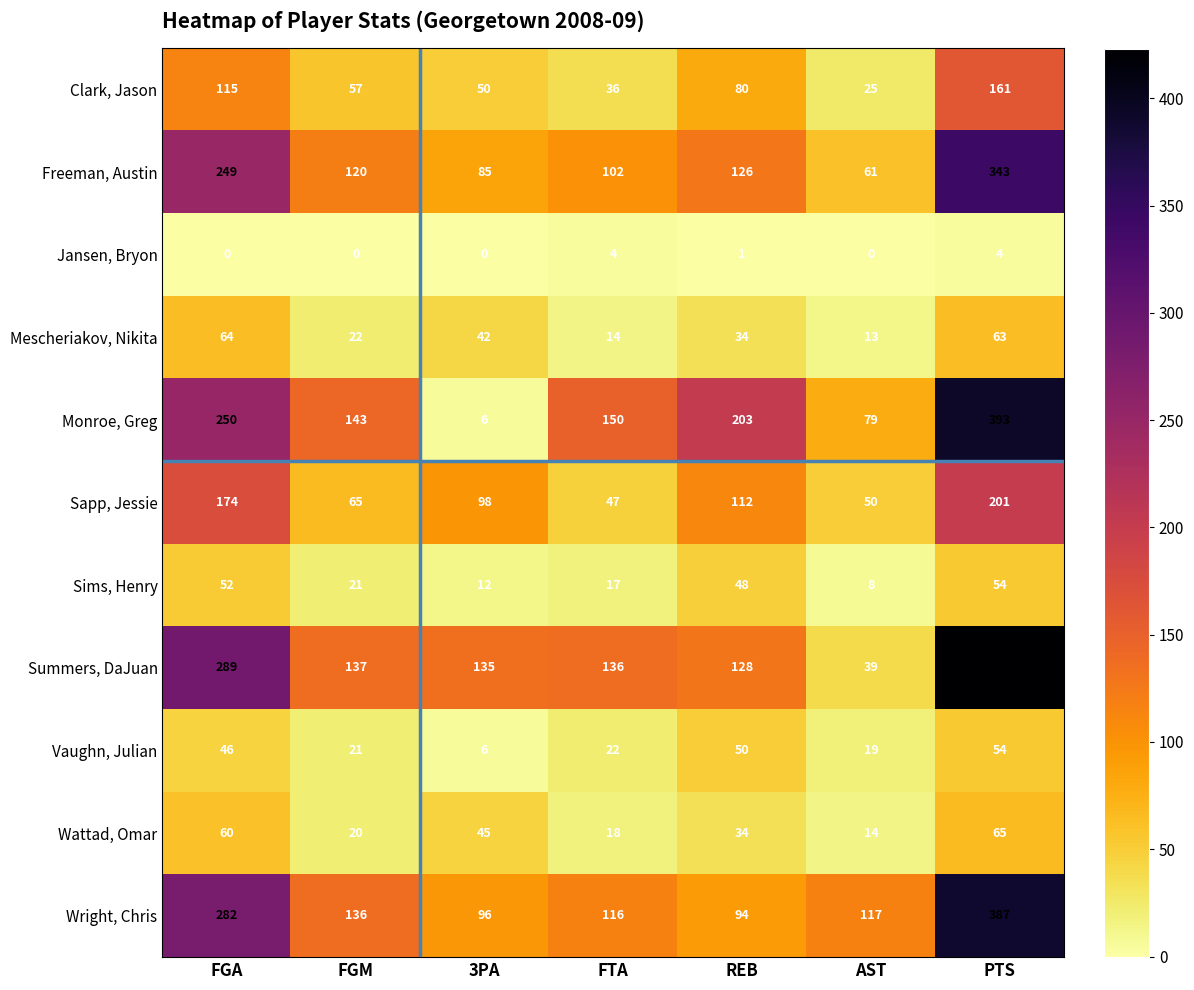

Is it true that Wattad, Omar equals 34 at FGM?

False